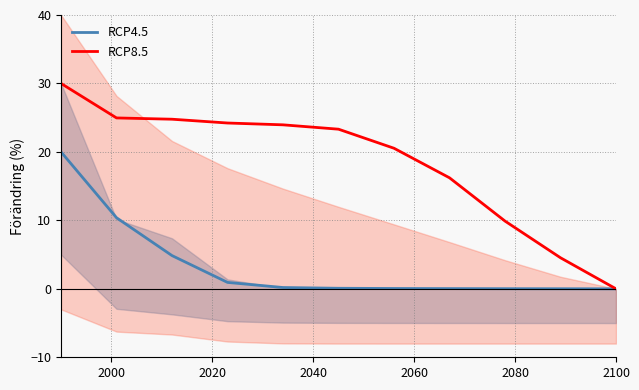

At how many categories does at least one series exceed 20?

7